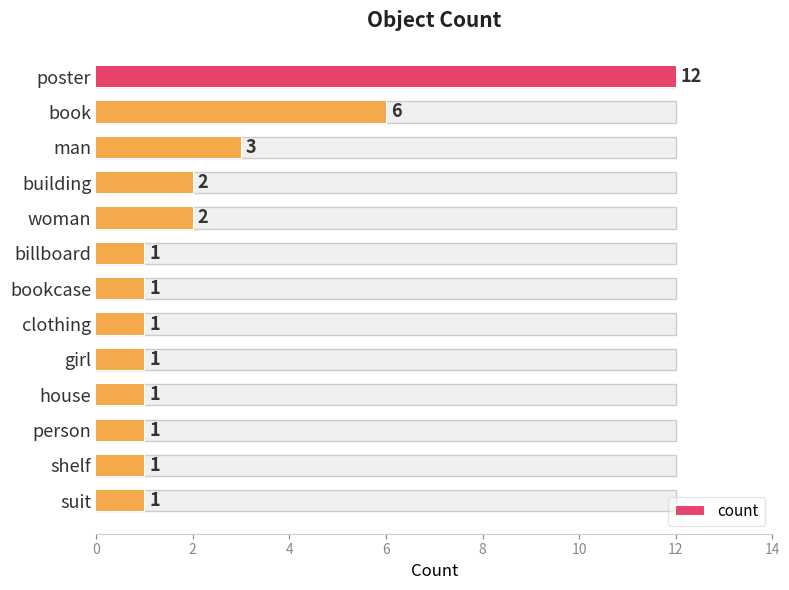

What is the smallest value displayed?

1